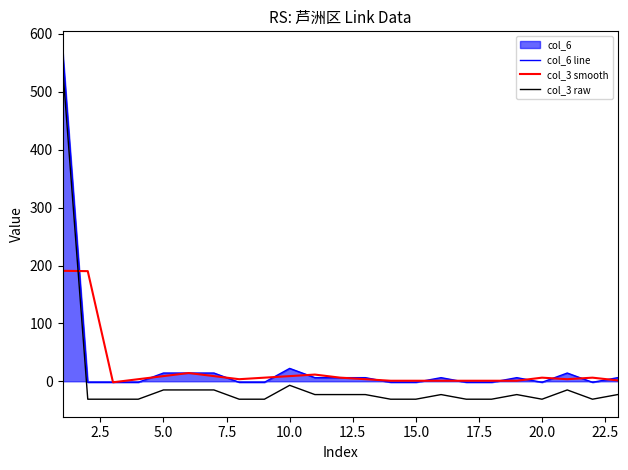

How many values in the col_6 line series are below 6?

11